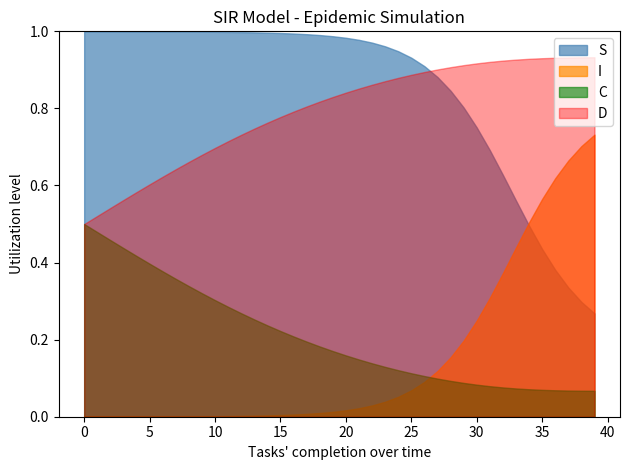

Rank the series by their maximum value, from highest to lowest.

S, D, I, C